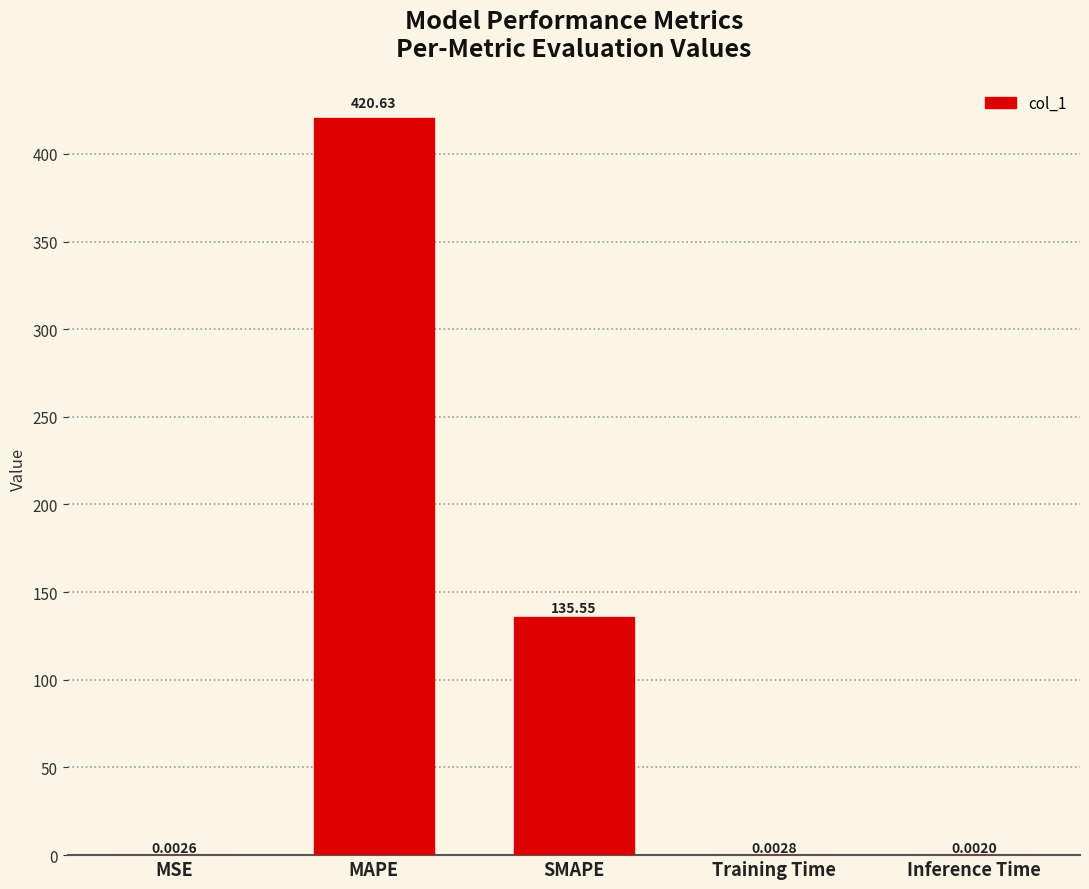

True or false: the data shows 420.6 at MAPE.

True